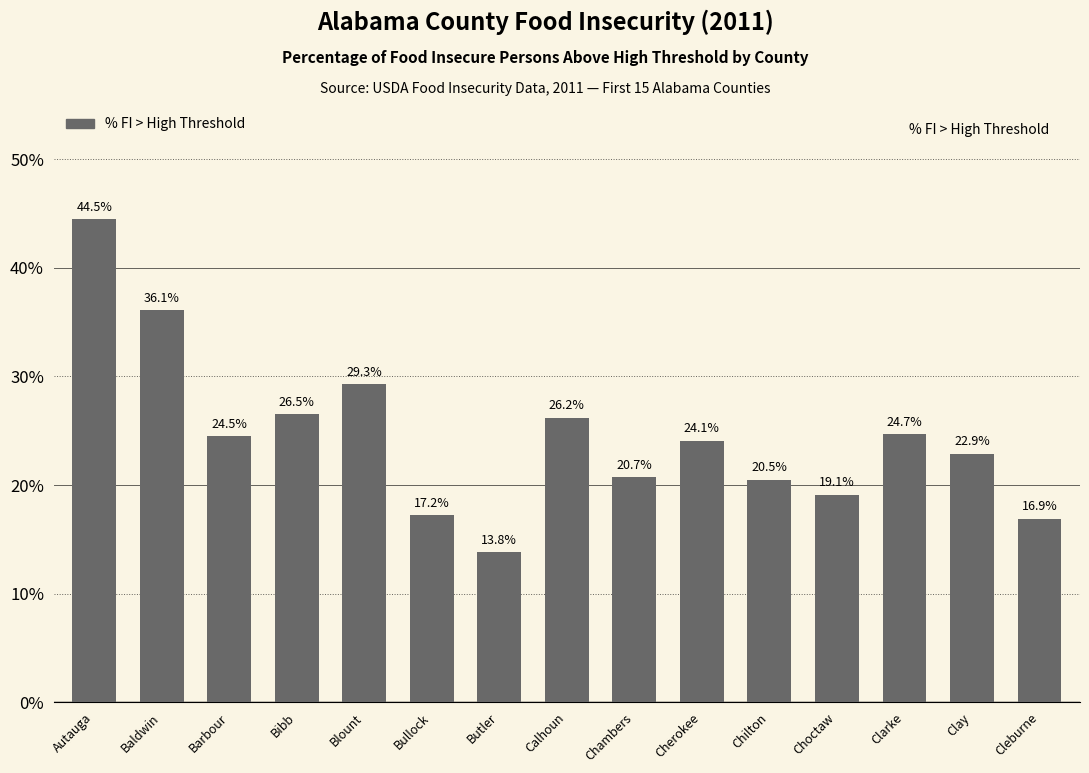

Reading right to left, extract all data points from this chart.

0.2	0.2	0.2	0.2	0.2	0.2	0.2	0.3	0.1	0.2	0.3	0.3	0.2	0.4	0.4